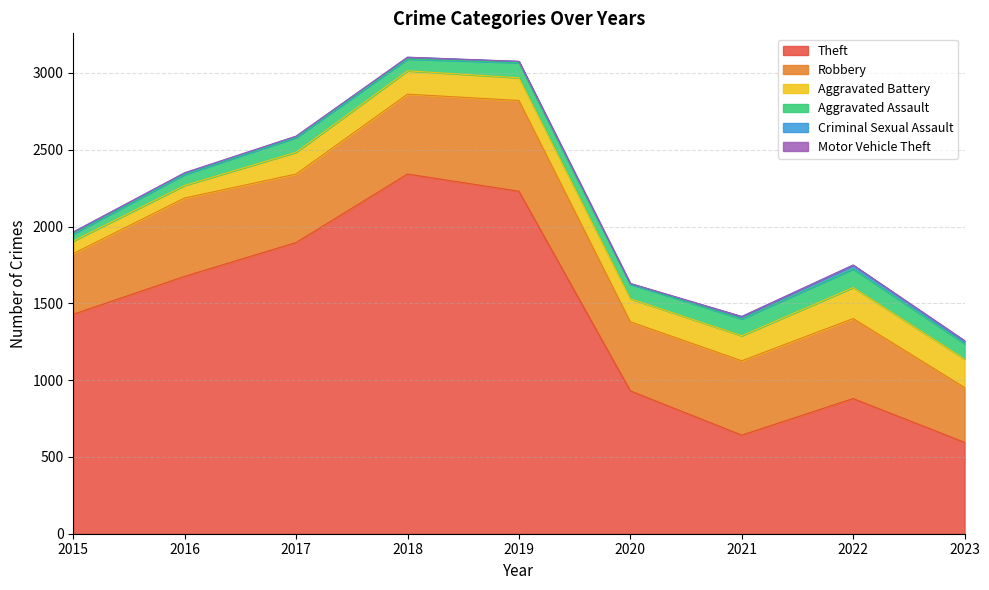

What is the sum of all Motor Vehicle Theft values?

22